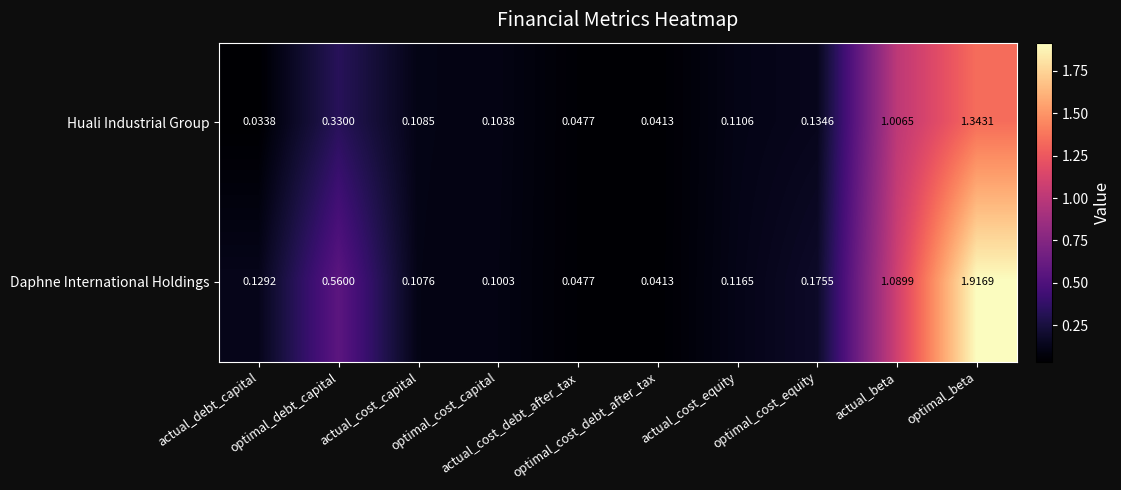

How many series are shown in this chart?

2